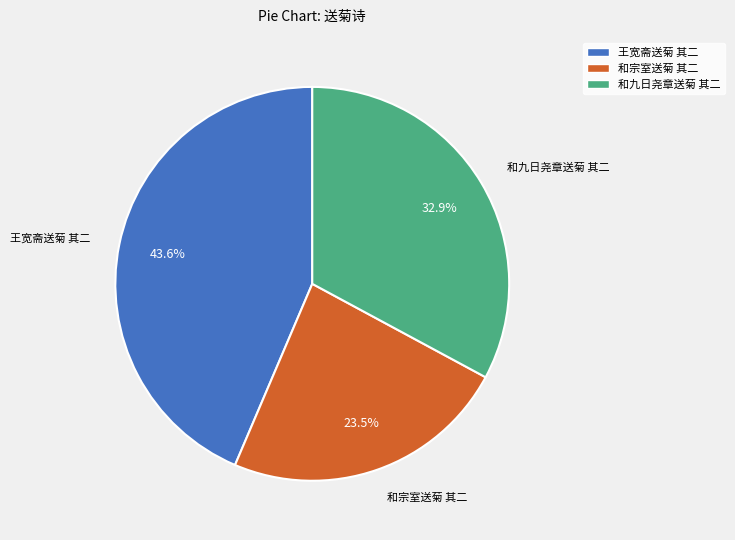

Is the sum of 王宽斋送菊 其二 and 和宗室送菊 其二 greater than half?

Yes